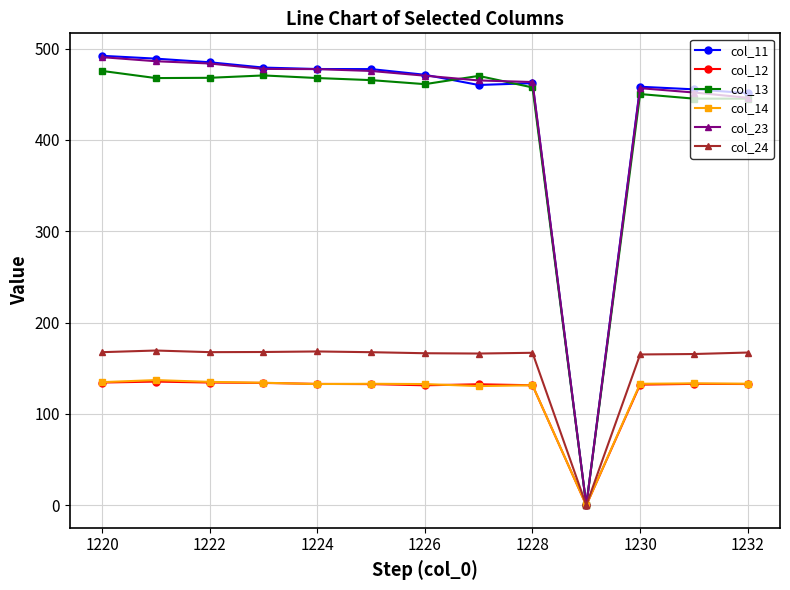

True or false: col_13 has more than 1 interior local peaks.

True